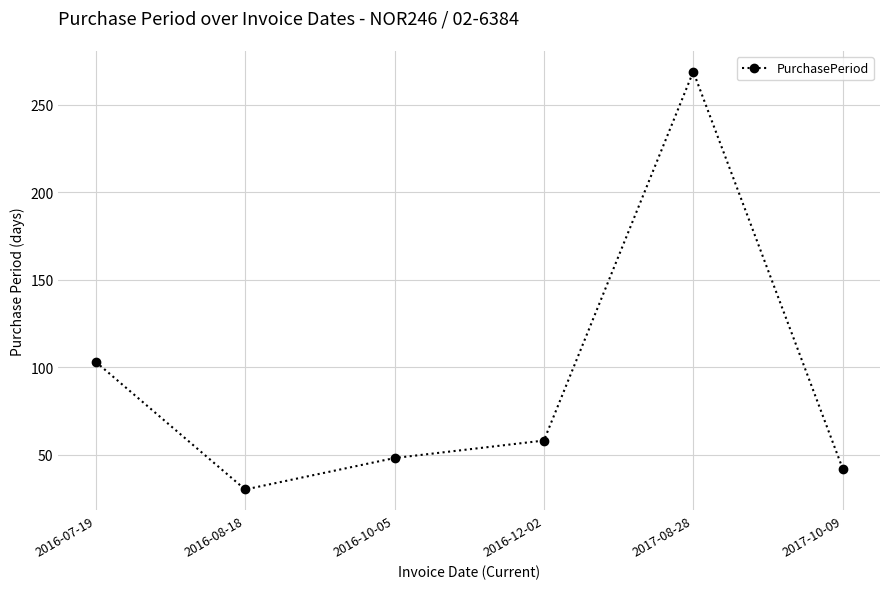

True or false: the data shows 88 at 2016-12-02.

False